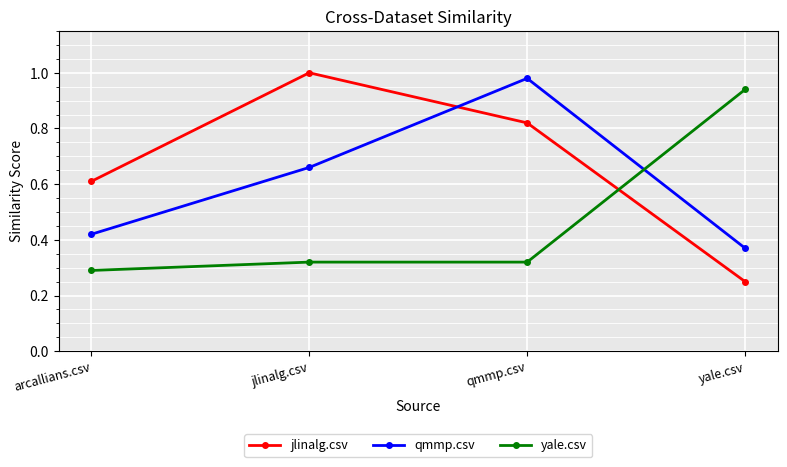

In jlinalg.csv, how many points are higher than both neighbors (excluding endpoints)?

1